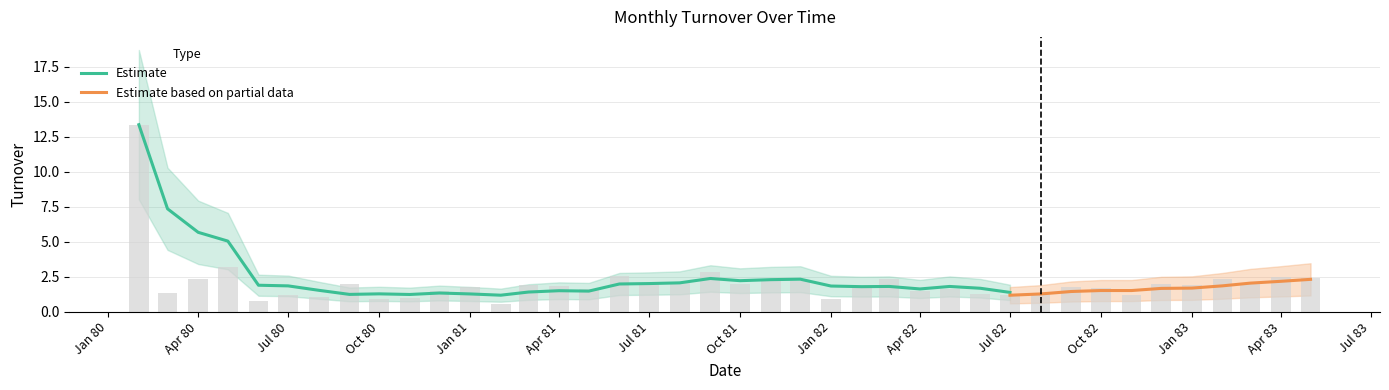

Are the bars horizontal?

No